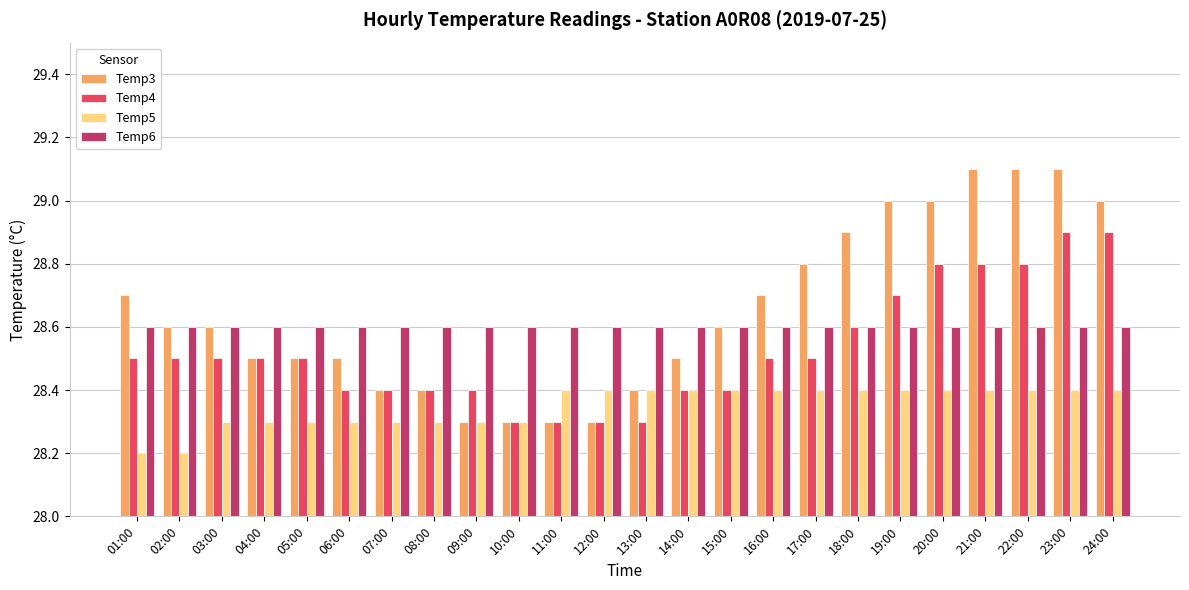

The value of Temp6 at 02:00 is 50.7. True or false?

False